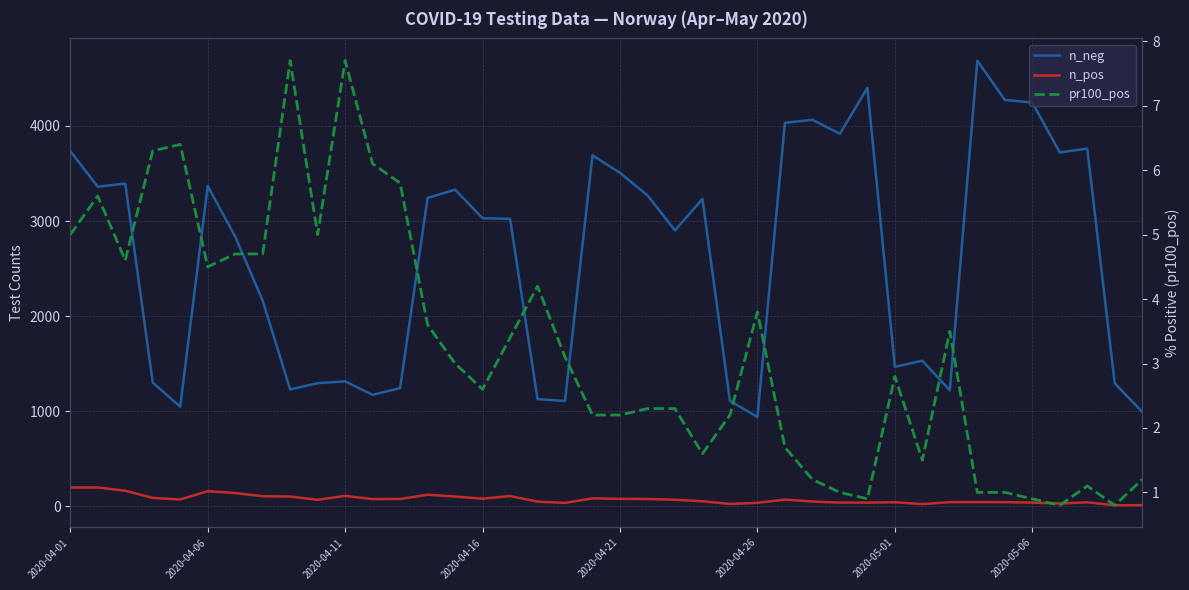

Does the chart display data point markers on the line(s)?

No